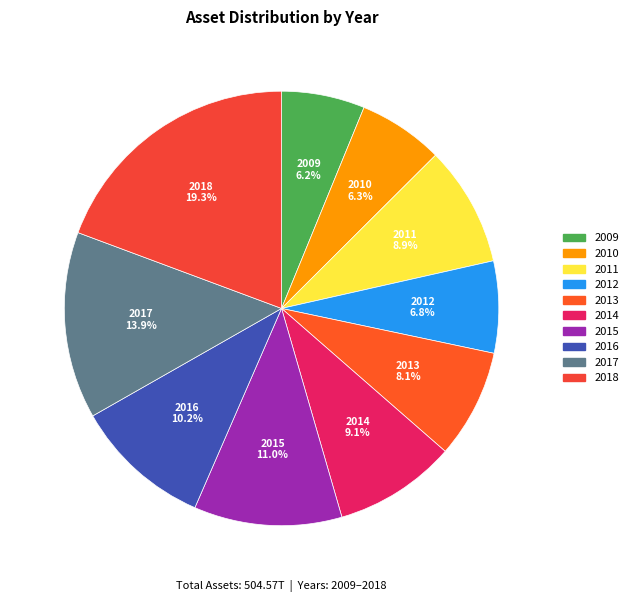

The 2014 slice represents 3% of the pie. True or false?

False